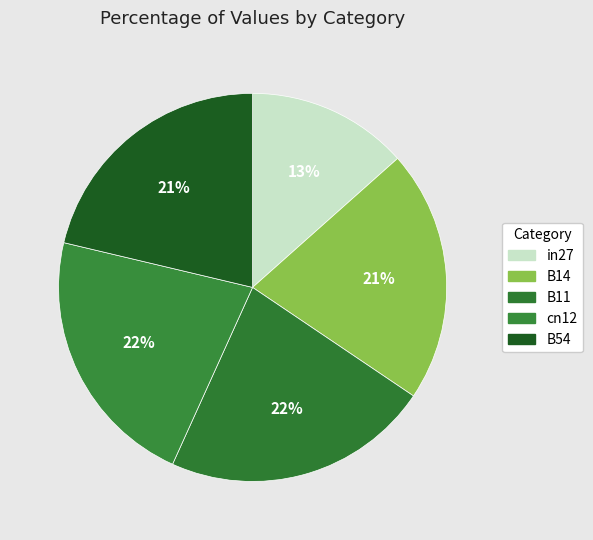

Do in27 and cn12 together represent more than half of the pie?

No